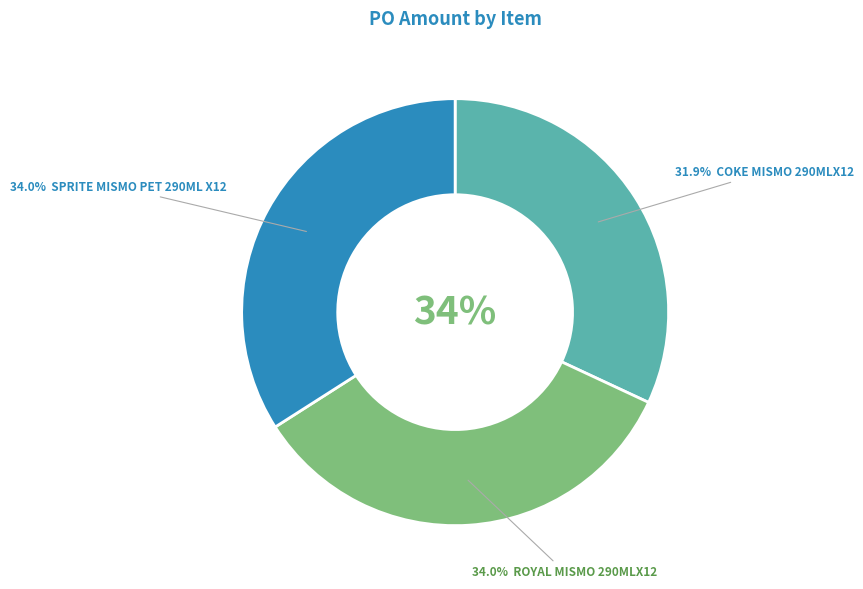

What percentage is the COKE MISMO 290MLX12 slice, to the nearest percent?

32%